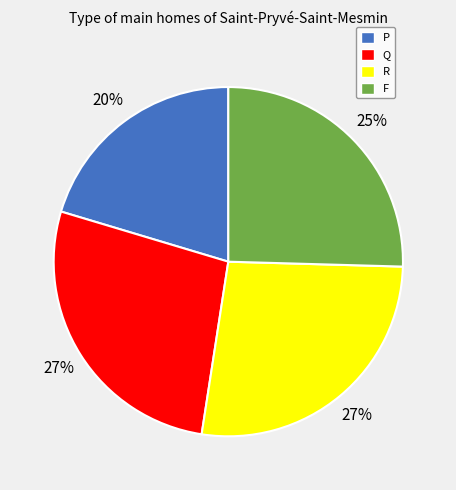

Do Q and R together represent more than half of the pie?

Yes